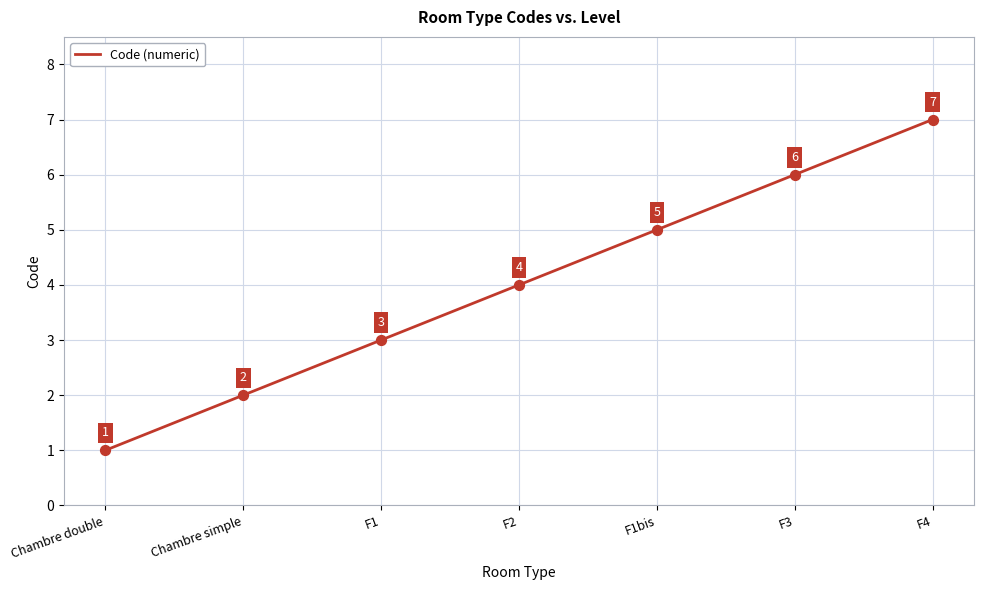

Which has a higher value, Chambre simple or F2?

F2